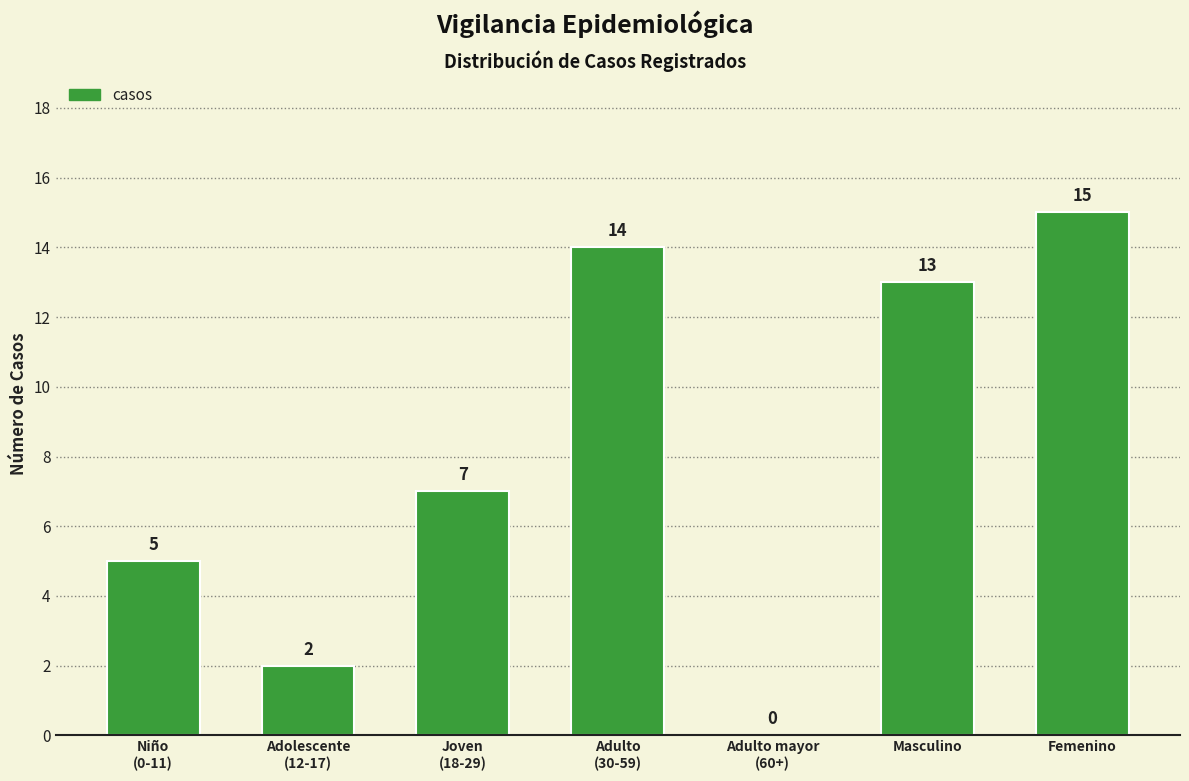

What value does the data have at Masculino, to the nearest 10?

10